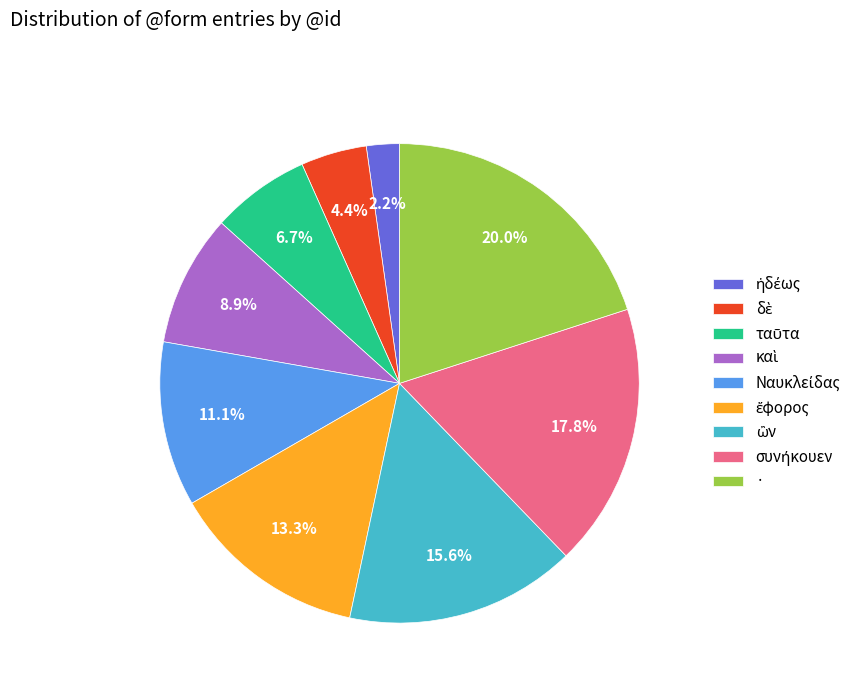

Is there any slice that represents more than half of the pie?

No